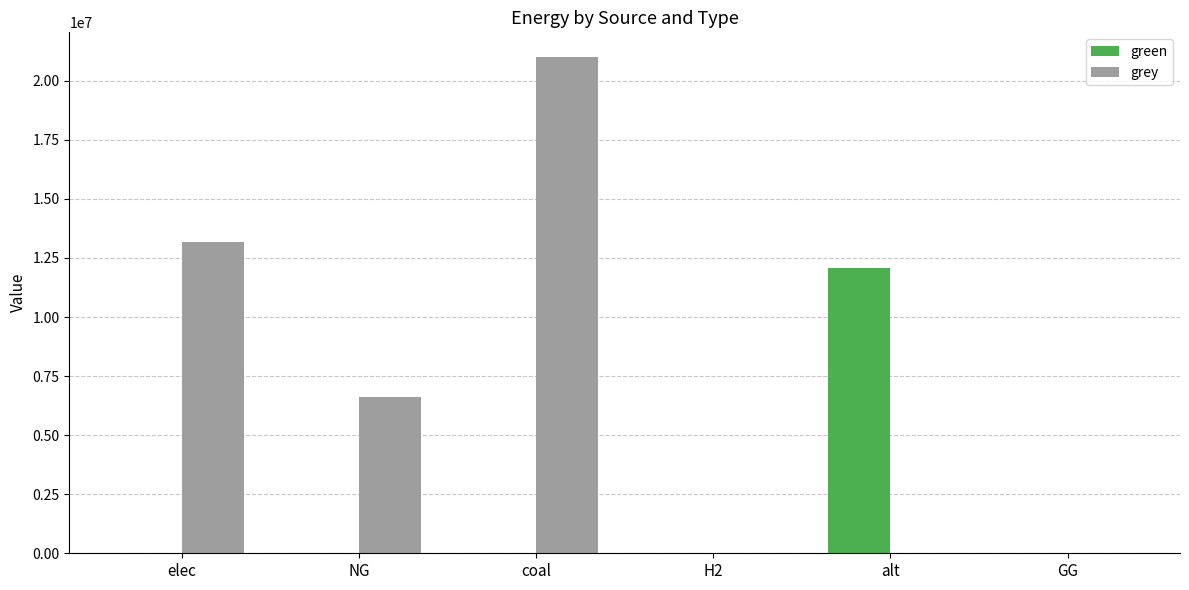

What is the average value of the grey series?

6801760.3